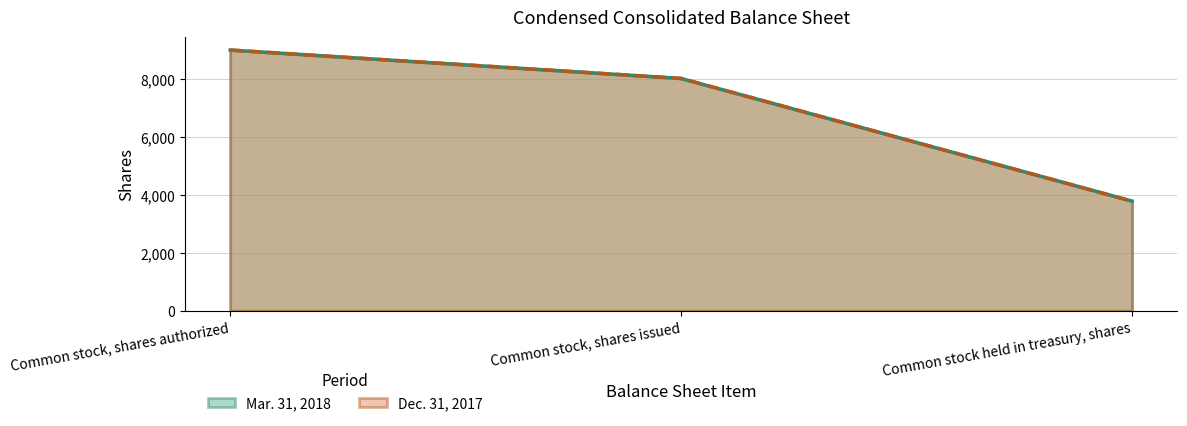

Reading left to right, extract all data points from this chart.

Mar. 31, 2018: Common stock, shares authorized=9000	Common stock, shares issued=8019	Common stock held in treasury, shares=3785
Dec. 31, 2017: Common stock, shares authorized=9000	Common stock, shares issued=8019	Common stock held in treasury, shares=3780